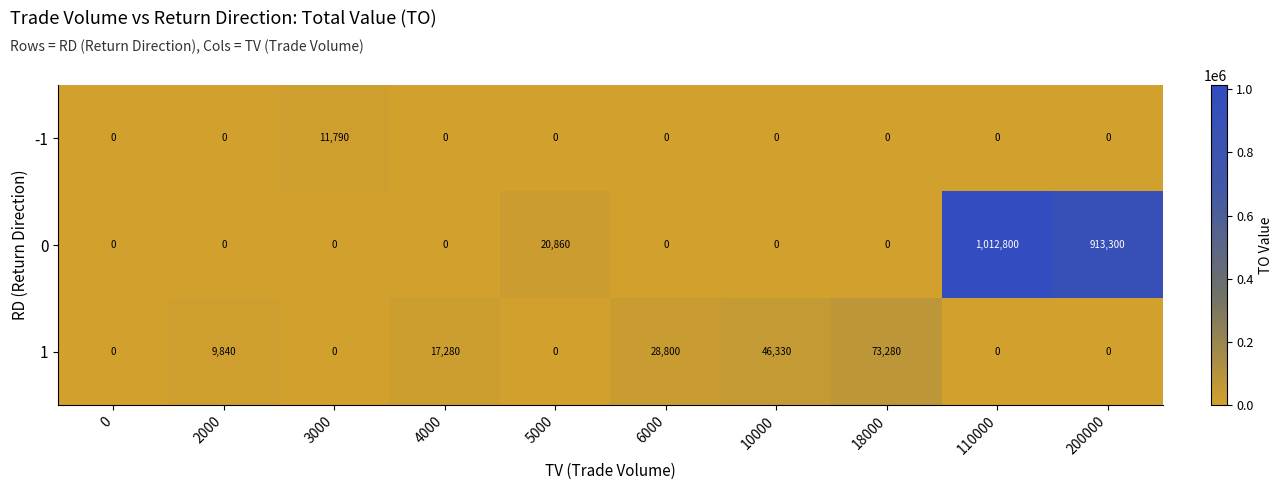

How many distinct data groups are displayed?

3